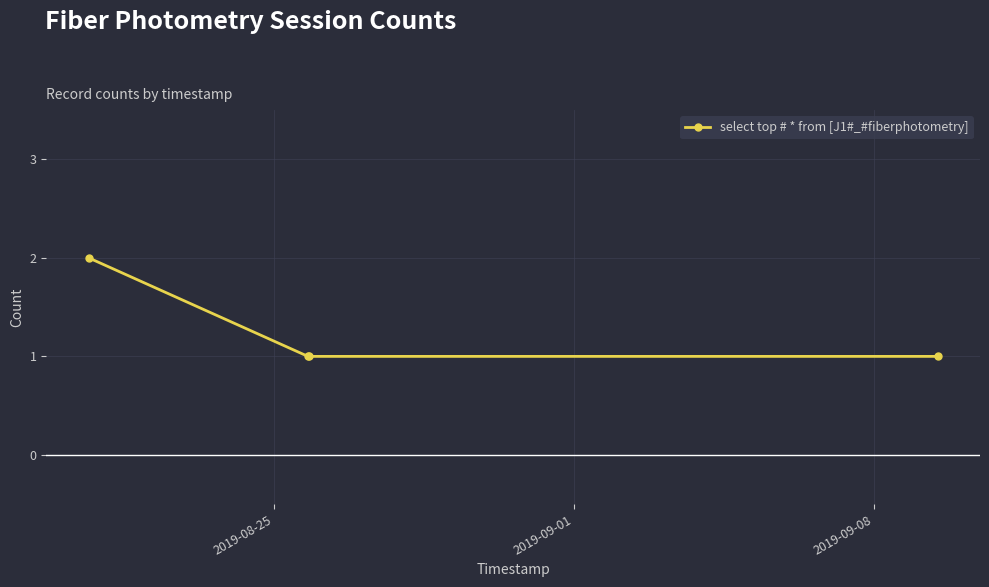

What is the smallest value displayed?

1